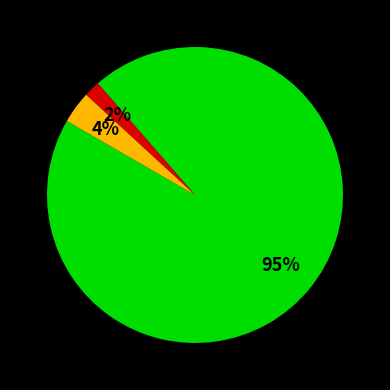

To the nearest percent, what is the average slice percentage?

33%